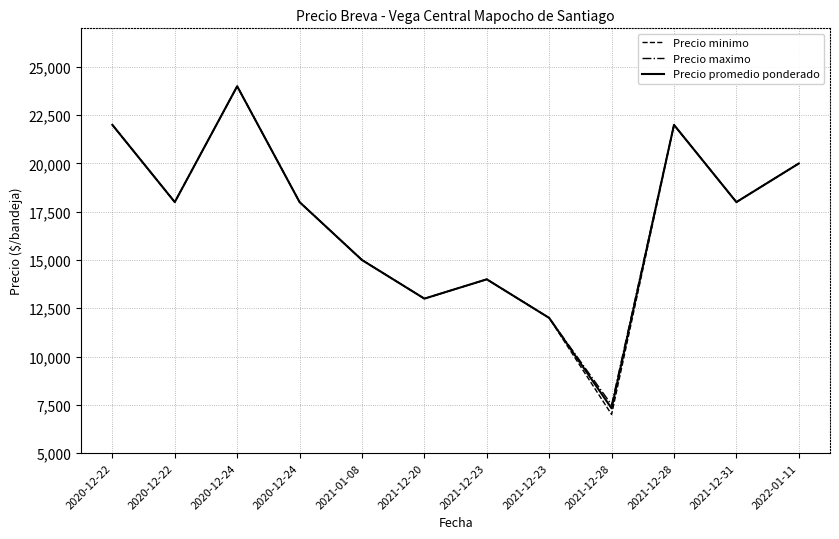

What are all the series names shown in the legend?

Precio minimo, Precio maximo, Precio promedio ponderado